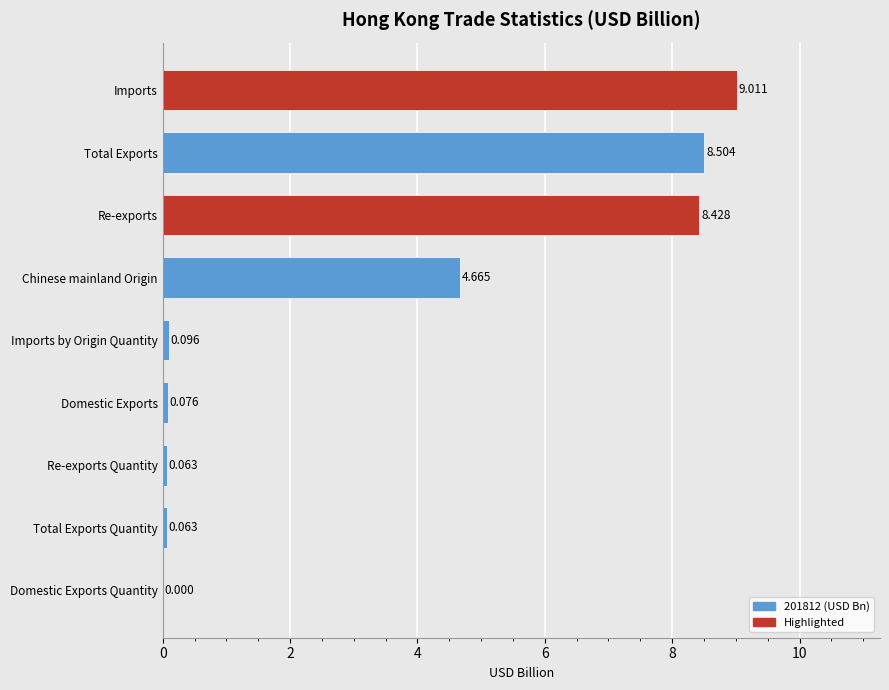

Which has a higher value, Chinese mainland Origin or Imports by Origin Quantity?

Chinese mainland Origin